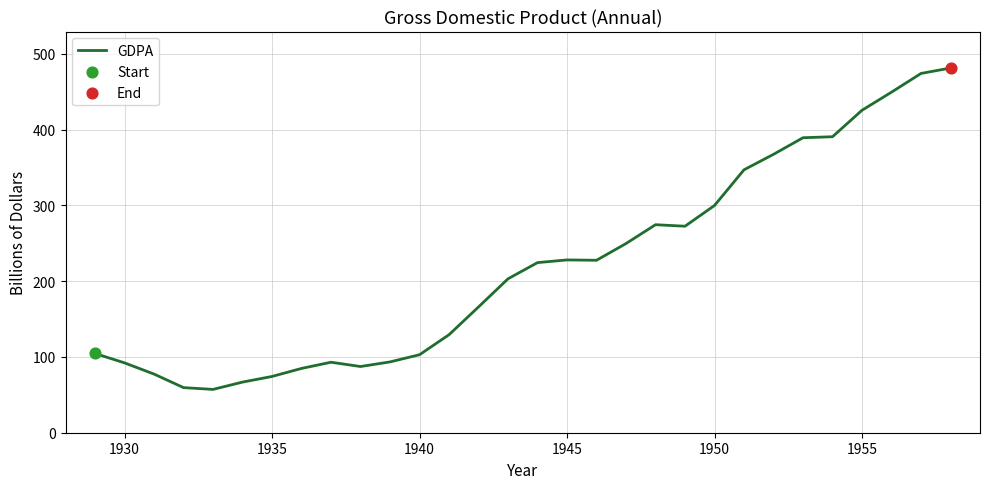

What is the minimum value shown in the chart?

57.2